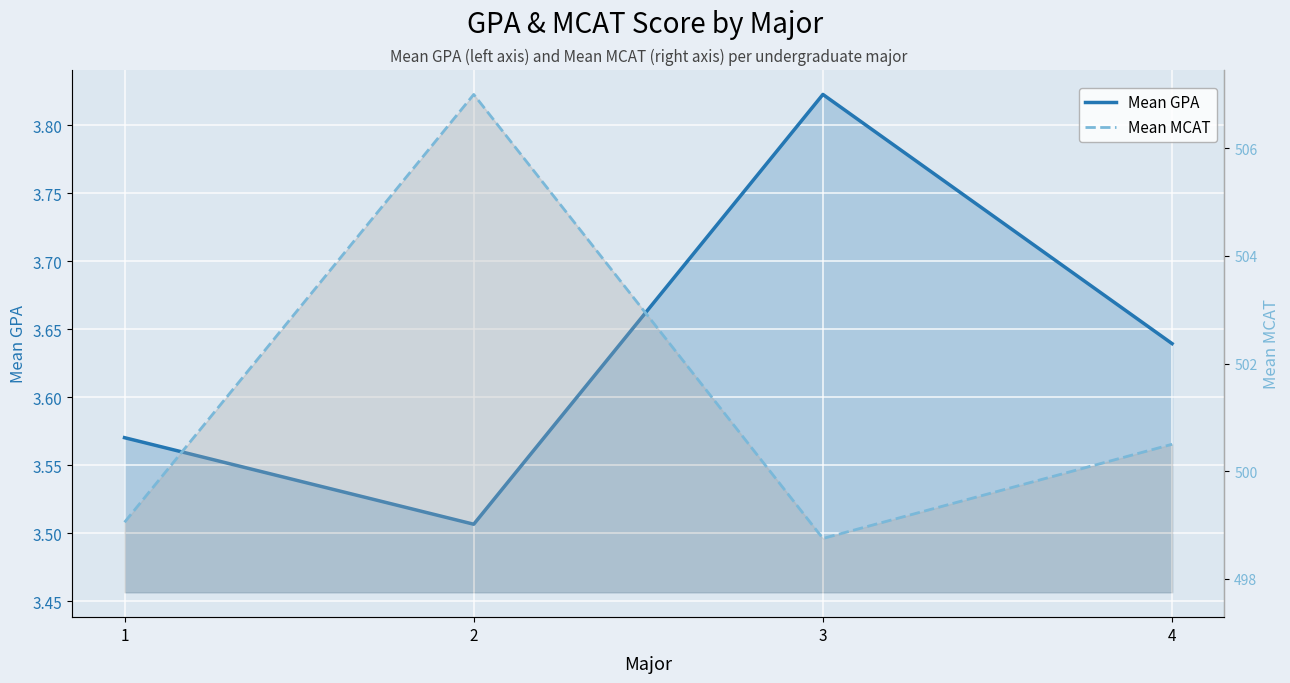

List the series in order of their peak value, lowest first.

Mean GPA, Mean MCAT